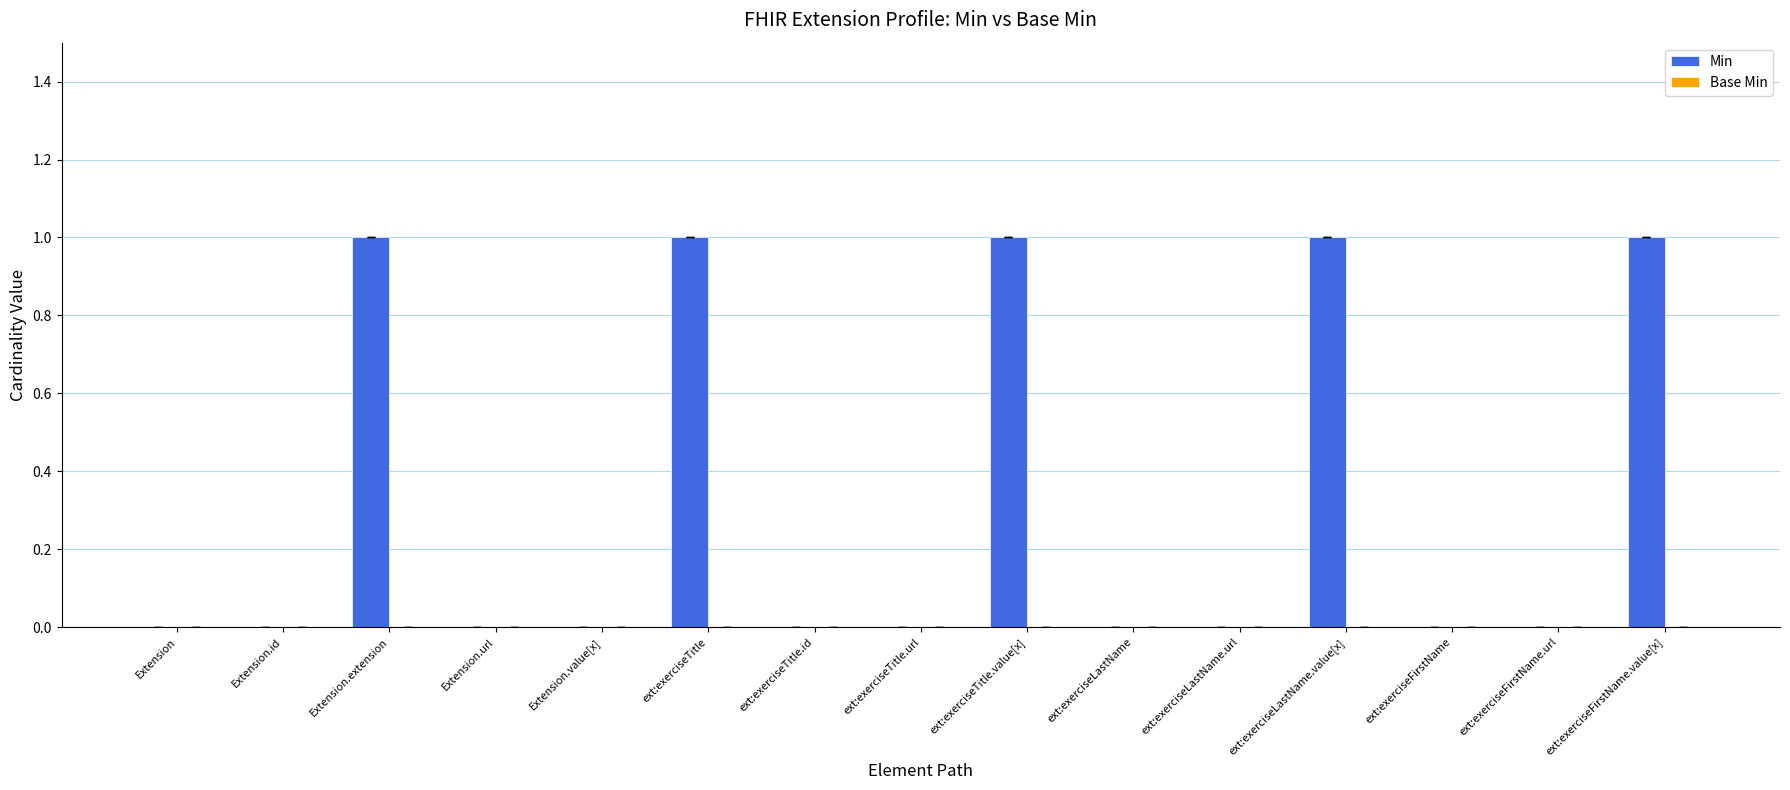

Reading left to right, what are all the values shown in this chart?

Extension=0	Extension.id=0	Extension.extension=1	Extension.url=0	Extension.value[x]=0	ext:exerciseTitle=1	ext:exerciseTitle.id=0	ext:exerciseTitle.url=0	ext:exerciseTitle.value[x]=1	ext:exerciseLastName=0	ext:exerciseLastName.url=0	ext:exerciseLastName.value[x]=1	ext:exerciseFirstName=0	ext:exerciseFirstName.url=0	ext:exerciseFirstName.value[x]=1